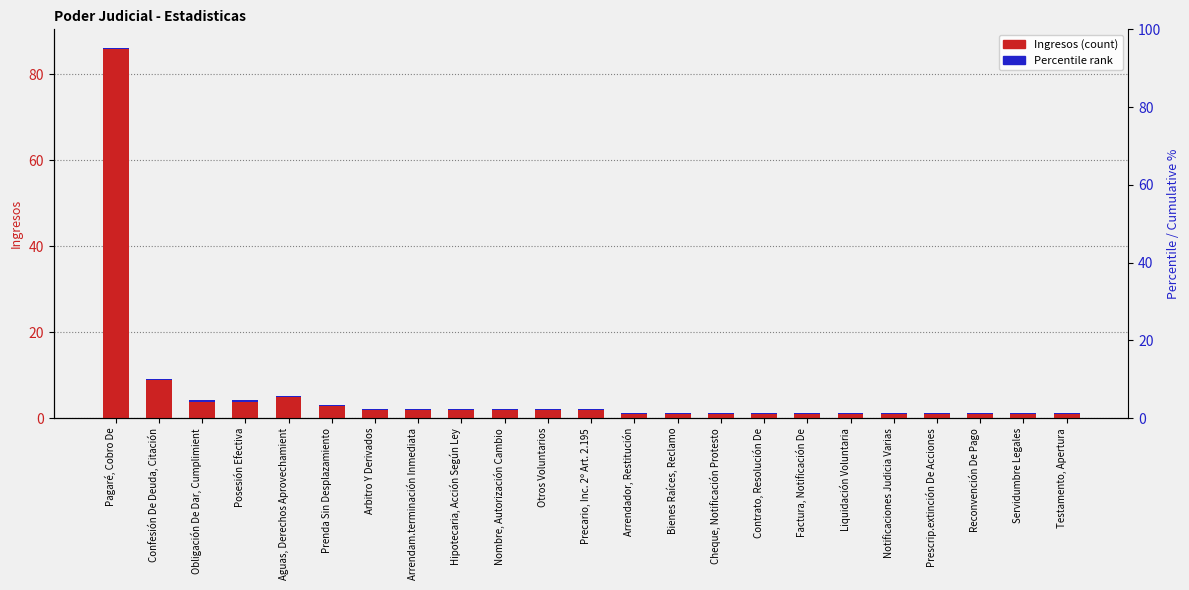

How many bars are there in total?

23